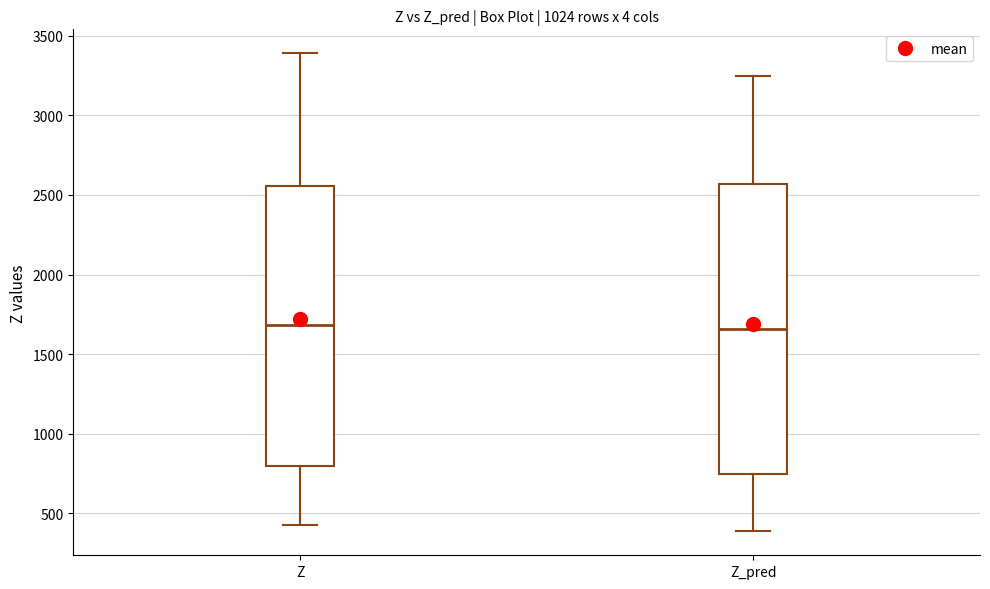

Where does the upper whisker of the box for Z_pred end on the y-axis? The values are not printed on the chart, so give them approximately, as read against the axis.

3250